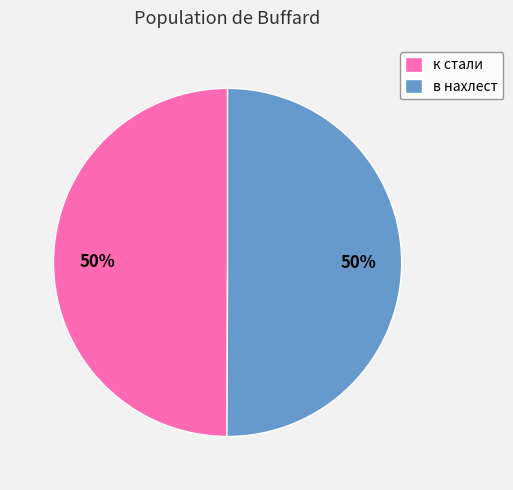

The к стали slice represents 57% of the pie. True or false?

False